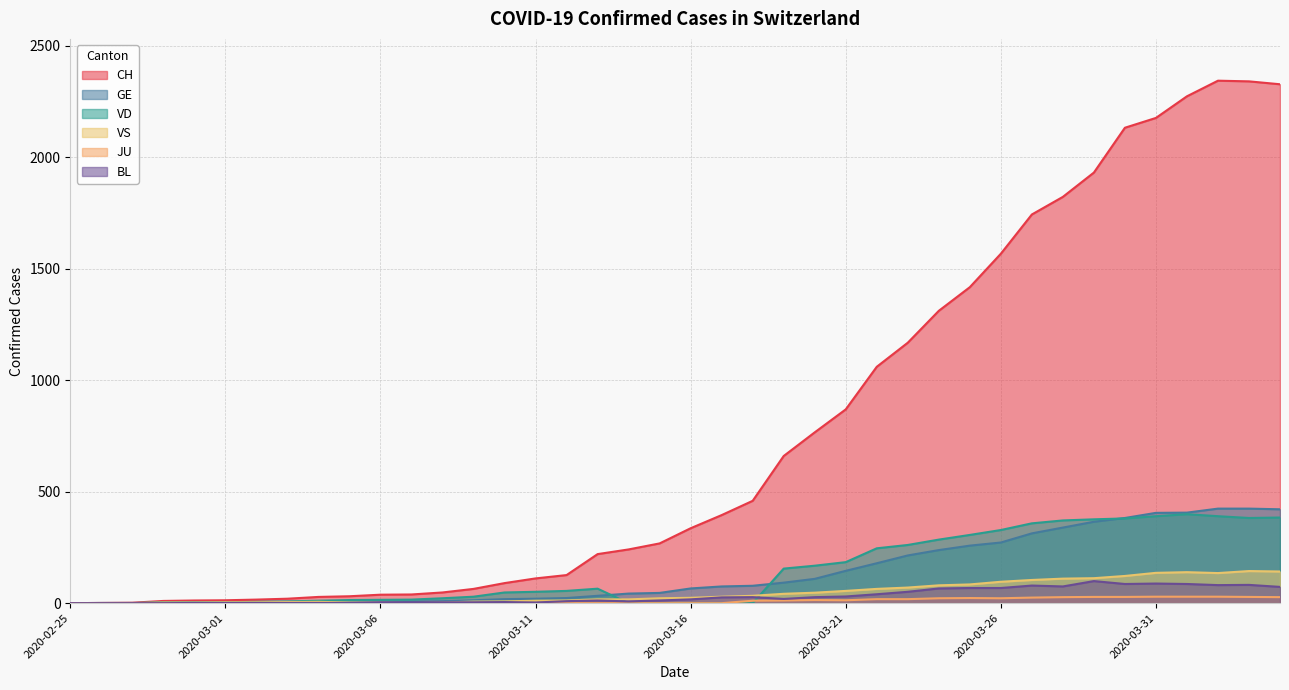

What is the value of the VS point at the 31st from the left?

96